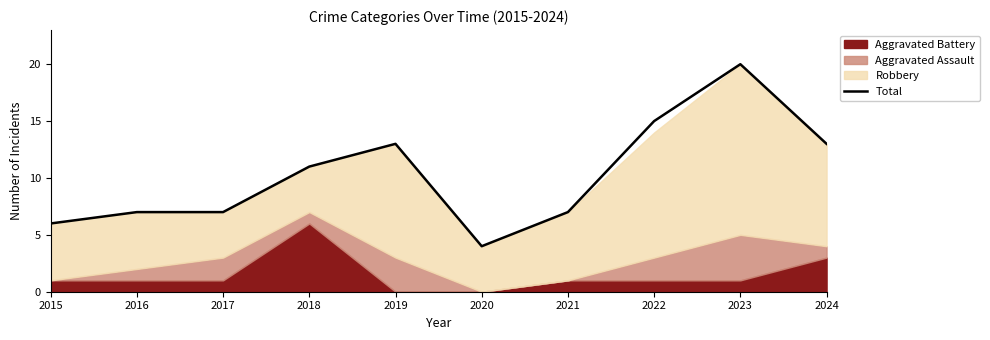

Between 2016 and 2023, which is larger?

2023